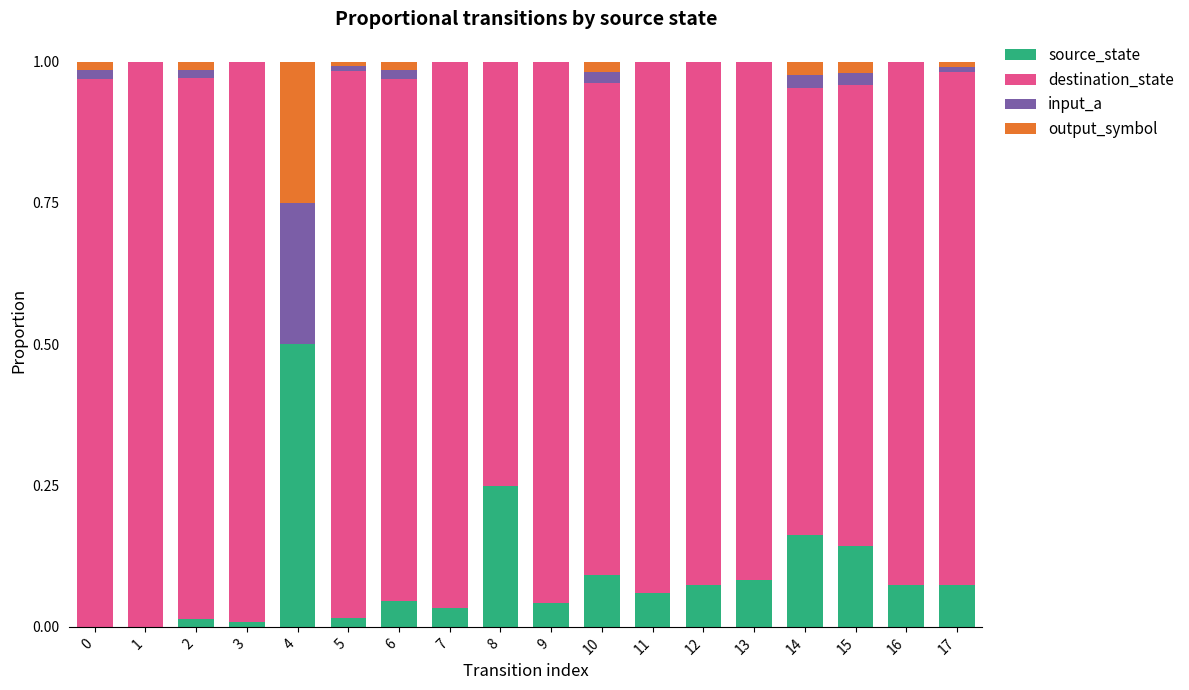

At which label does source_state reach its peak?

4